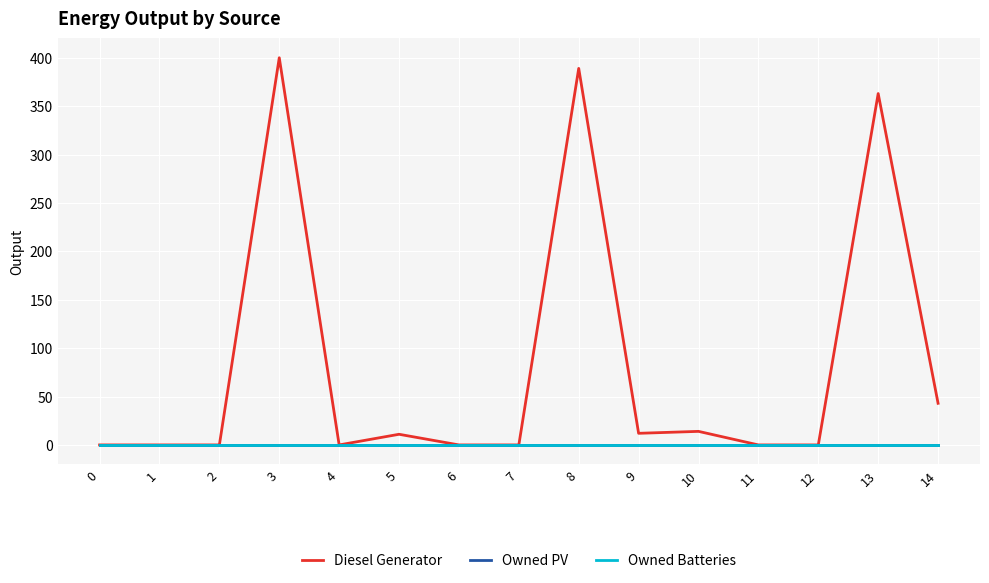

Which series changed the most between 6 and 13?

Diesel Generator